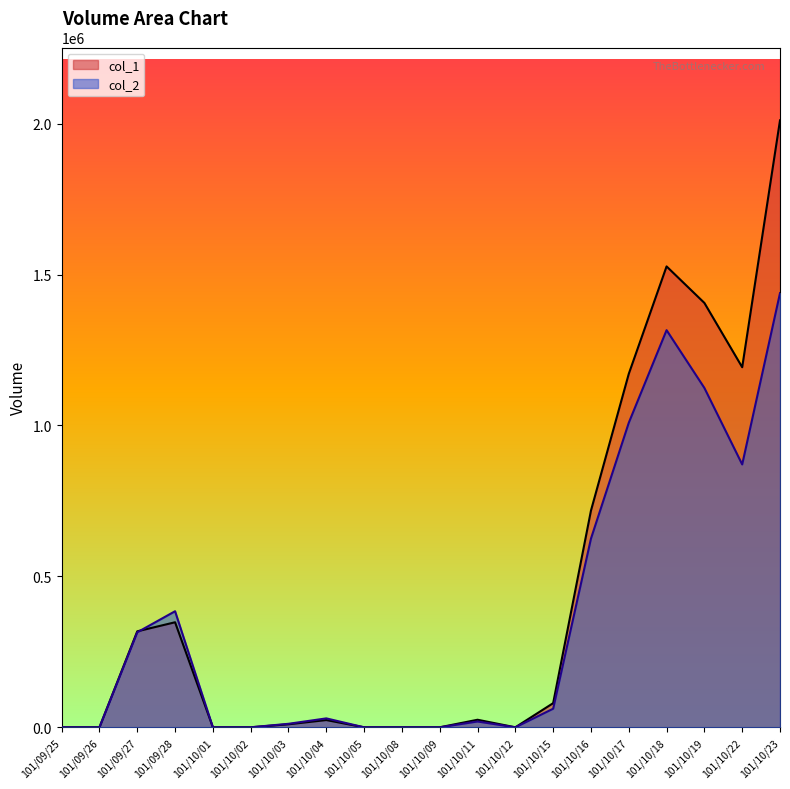

What is the average value of the col_1 series?

441550